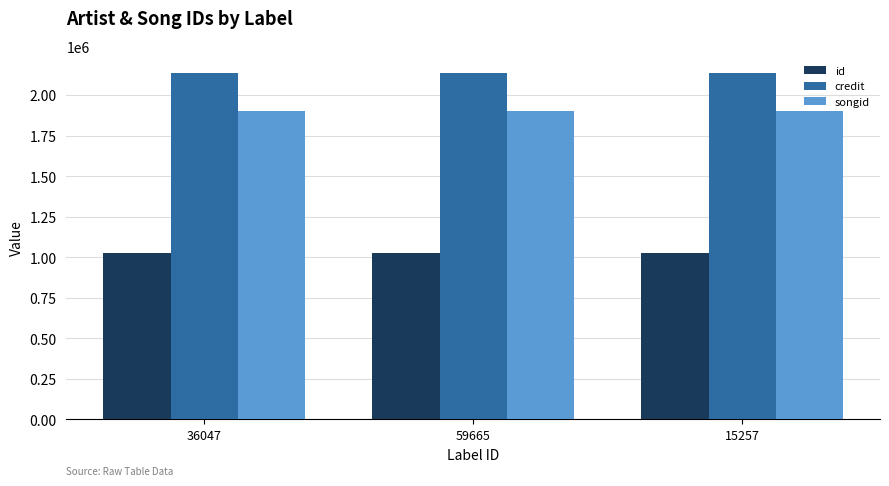

What is the total value across all series at 36047?

5065868